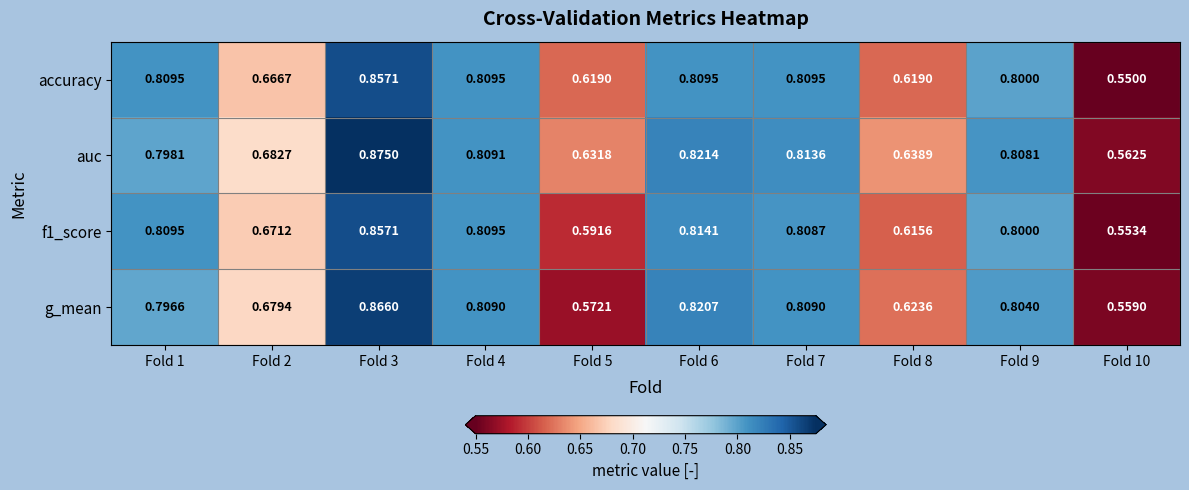

Which series has the widest spread of values?

auc